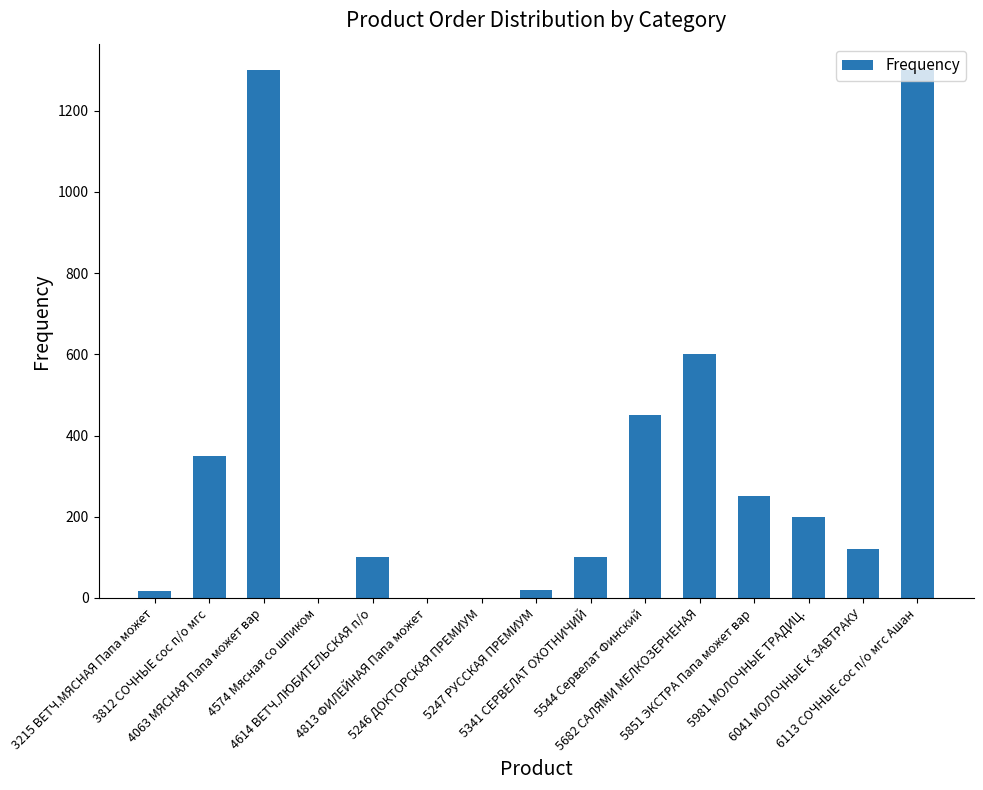

What is the greatest value displayed?

1300